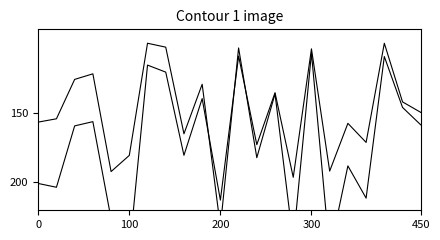

How many times do PARENT_NETPROFIT and TOTAL_OPERATE_INCOME cross each other?

3